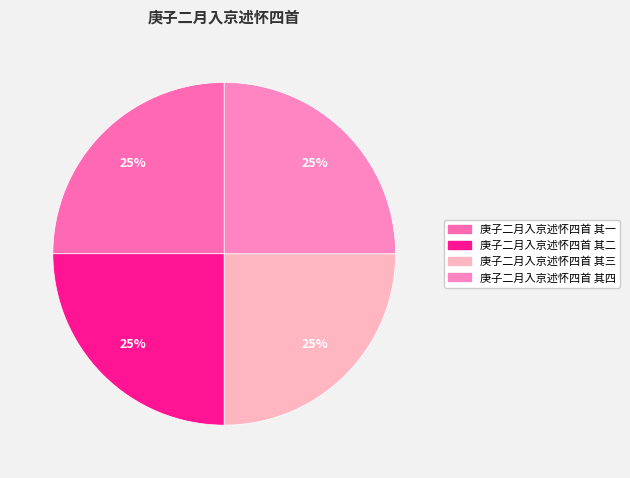

True or false: 庚子二月入京述怀四首 其四 accounts for 25% of the total.

True